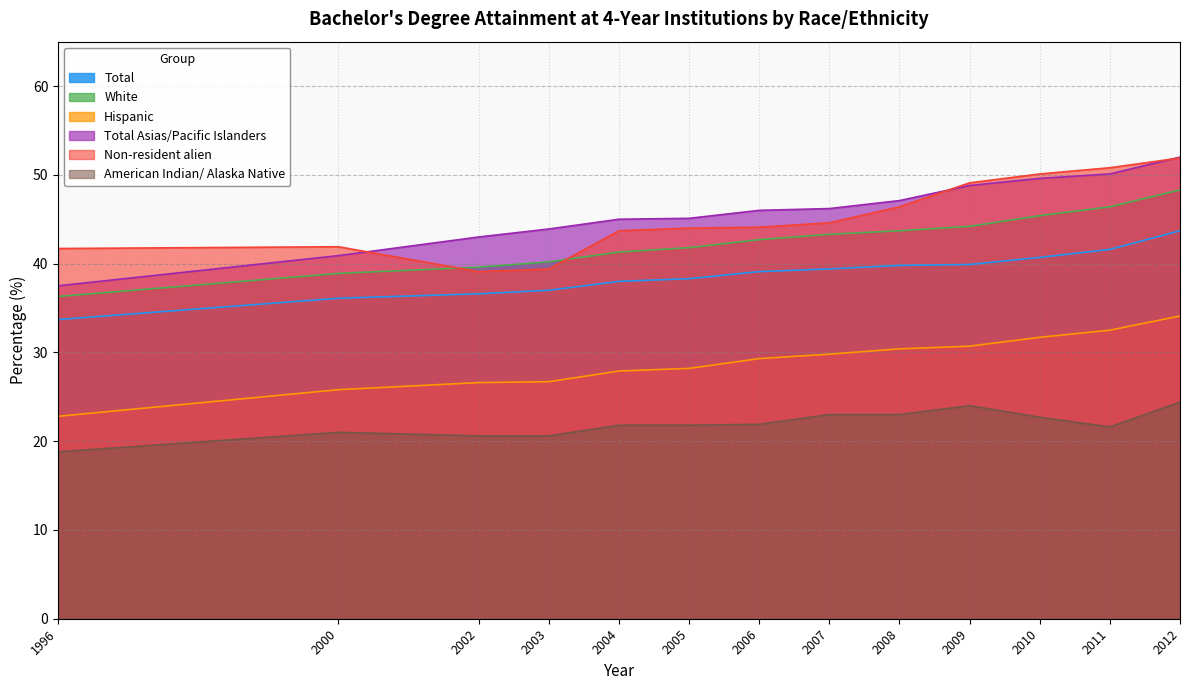

The American Indian/ Alaska Native series shows 21.8 at 2004. True or false?

True